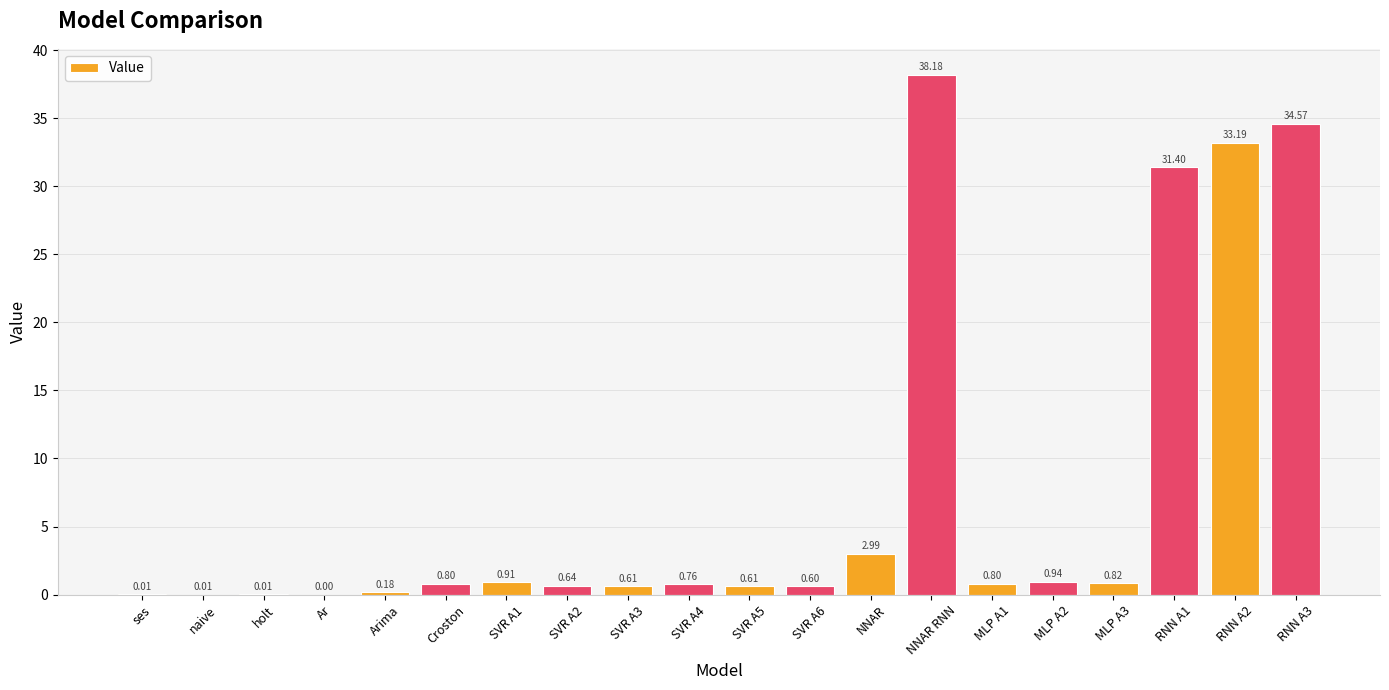

What is the sum of the values at MLP A3 and SVR A2?

1.5